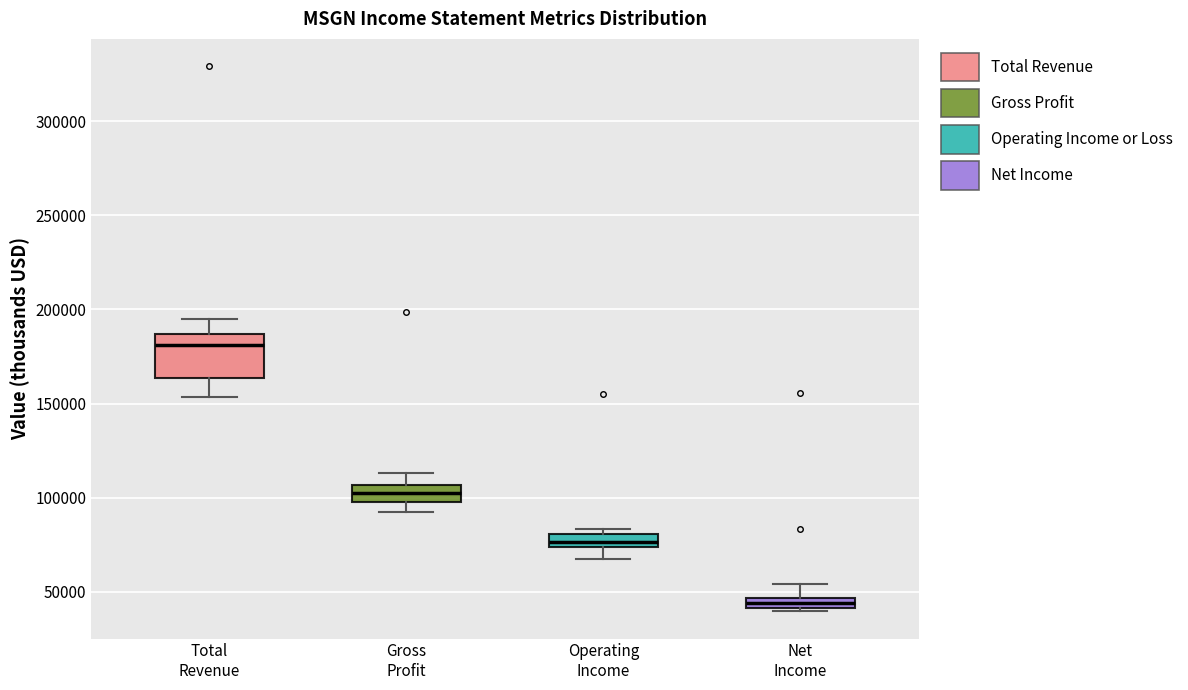

Comparing the boxes themselves (not the whiskers), which one is the tallest?

Total Revenue